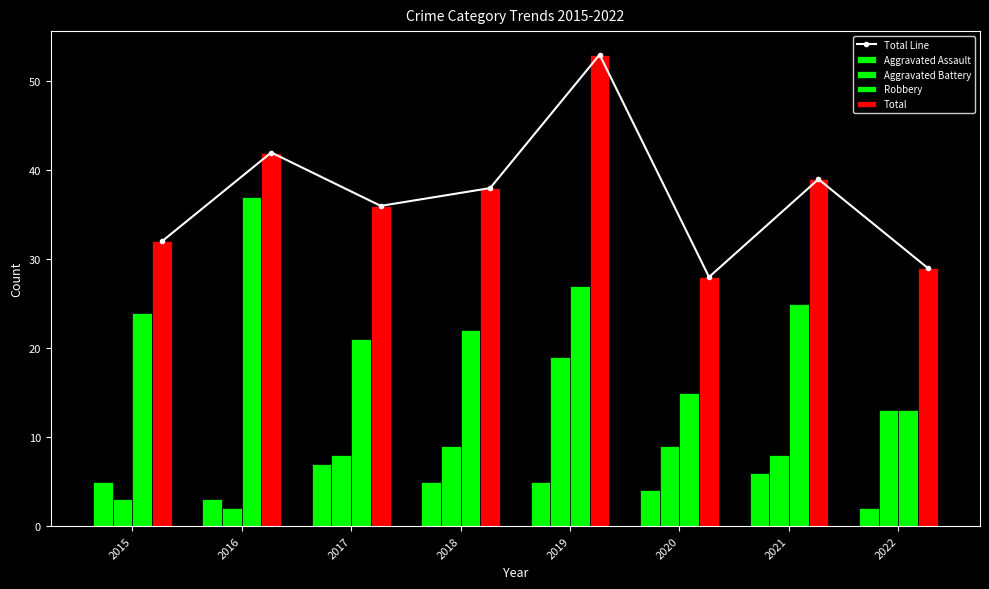

What is the difference between the Total values at 2019 and 2018?

15